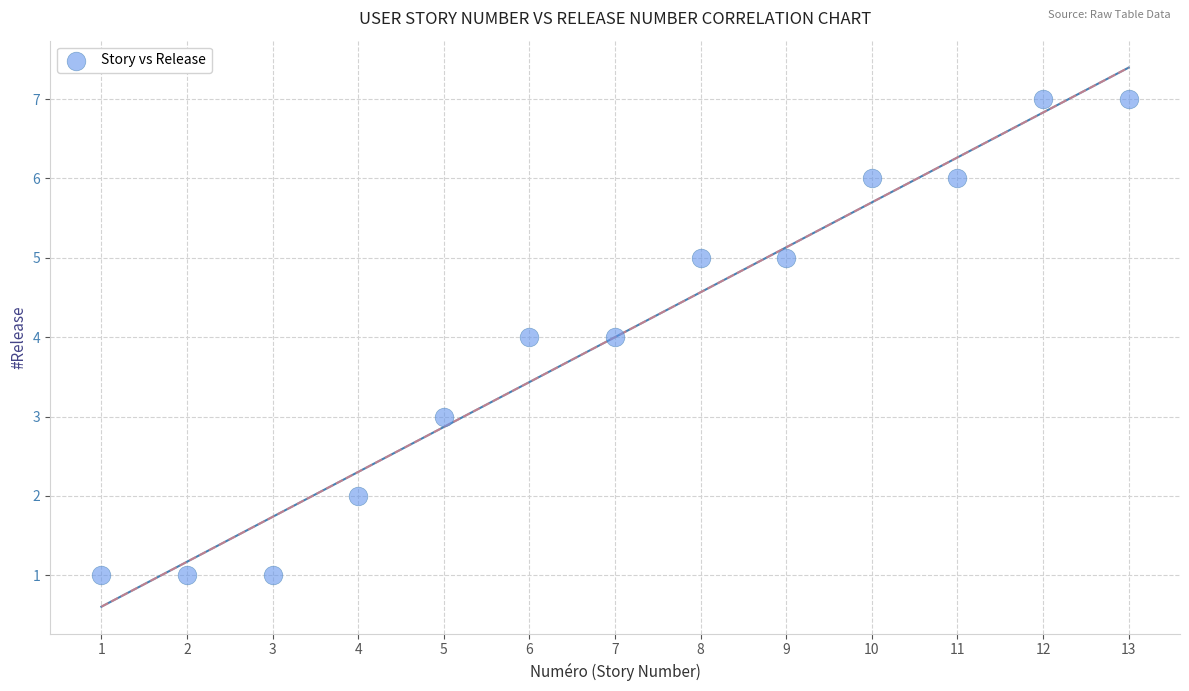

What is the range of Y values (max minus min)?

6